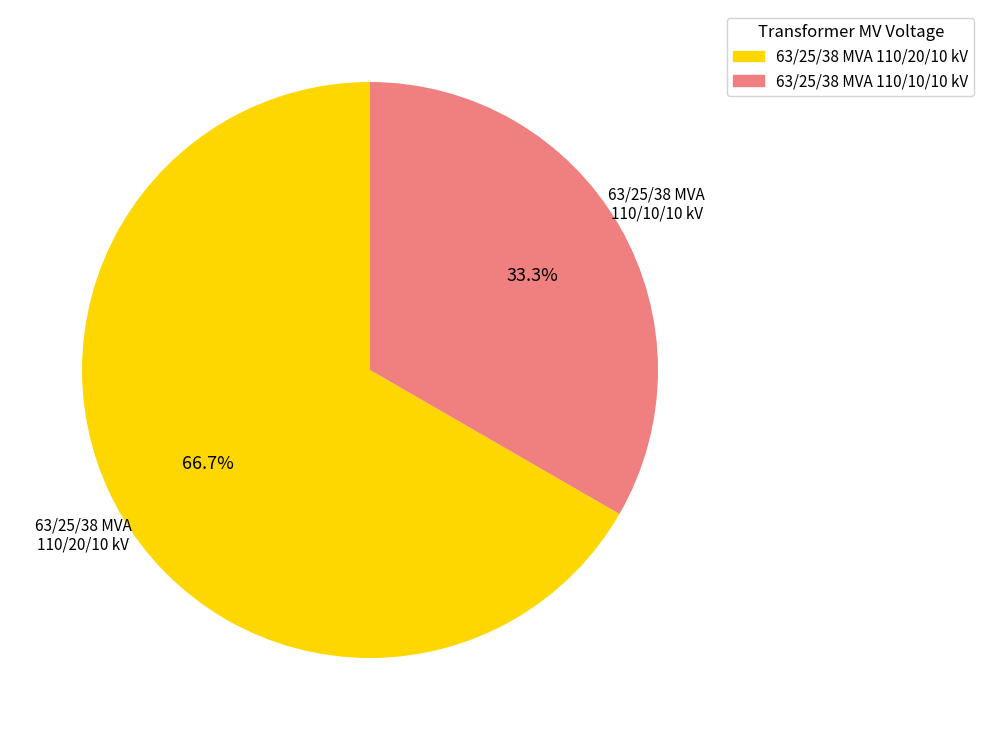

Combined, what portion of the pie is 63/25/38 MVA 110/10/10 kV and 63/25/38 MVA 110/20/10 kV?

100.0%